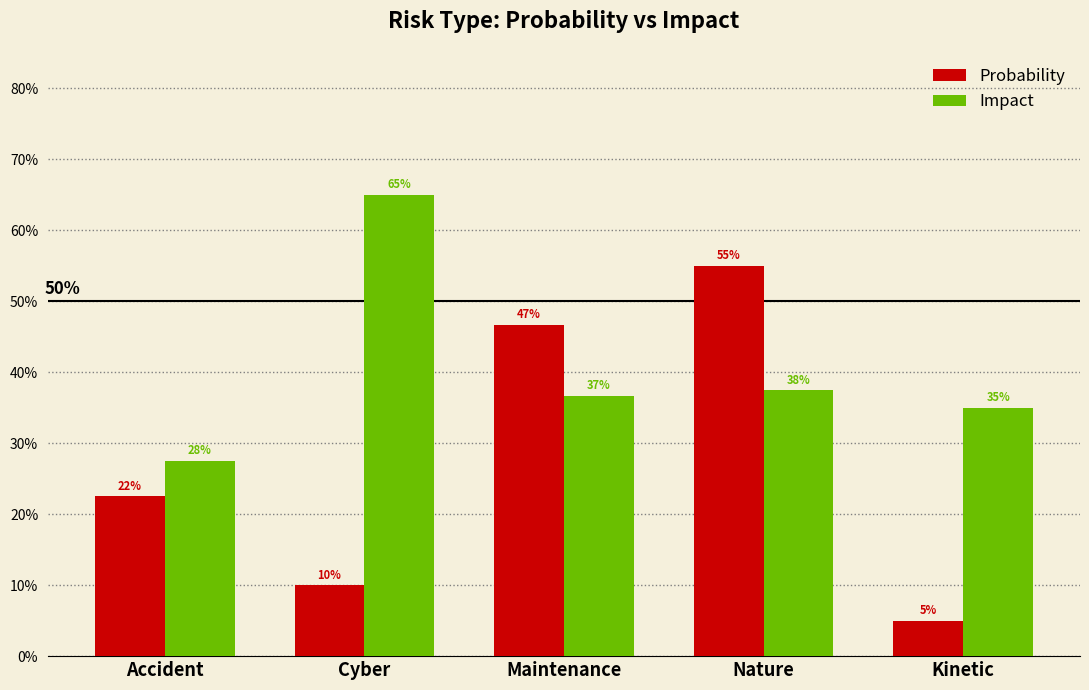

Count the Probability values in the range 0 to 1.

5